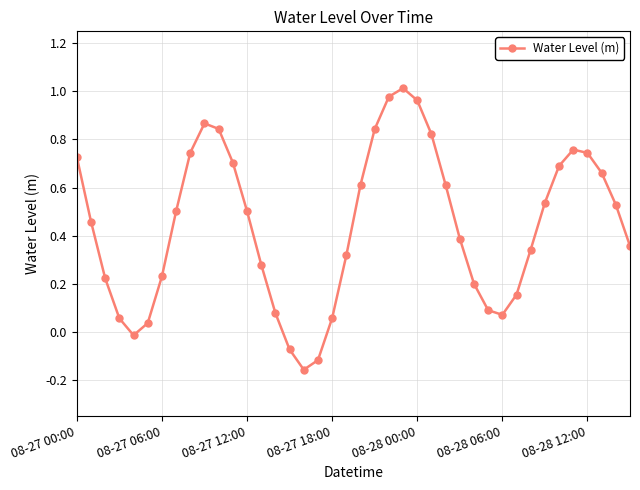

What is the difference between the maximum and minimum values?

1.2